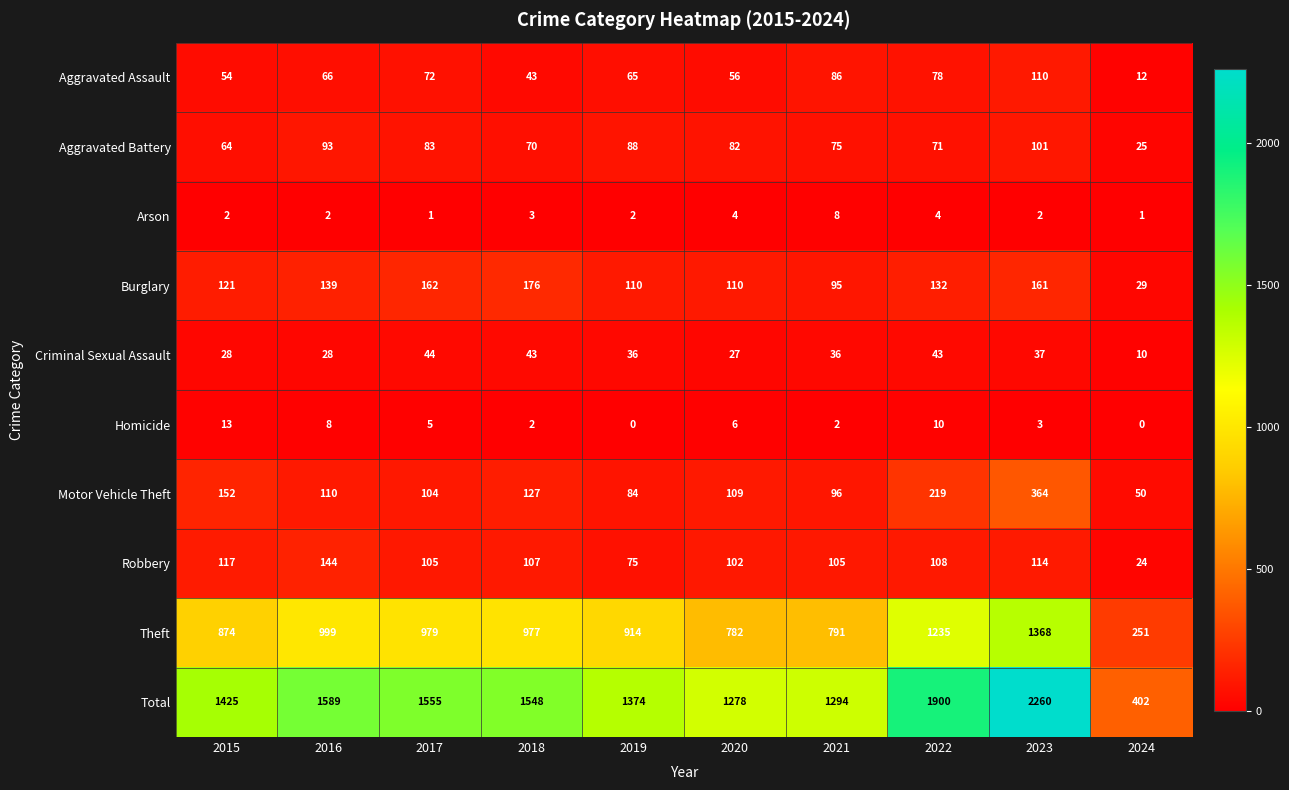

True or false: Homicide has a value of 2 at 2017.

False